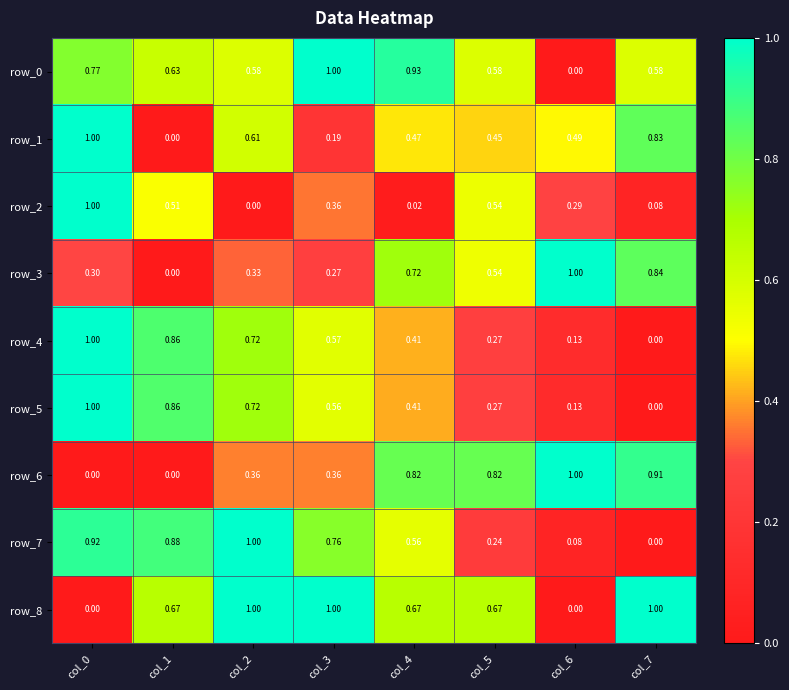

Is the value of row_0 at col_4 greater than the value of row_4 at col_6?

Yes